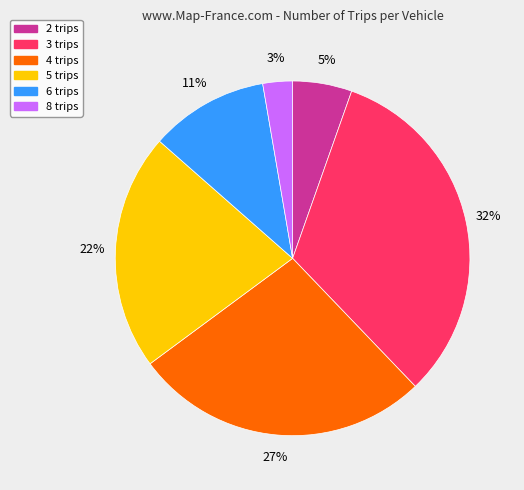

Is 3 trips the majority of the pie?

No